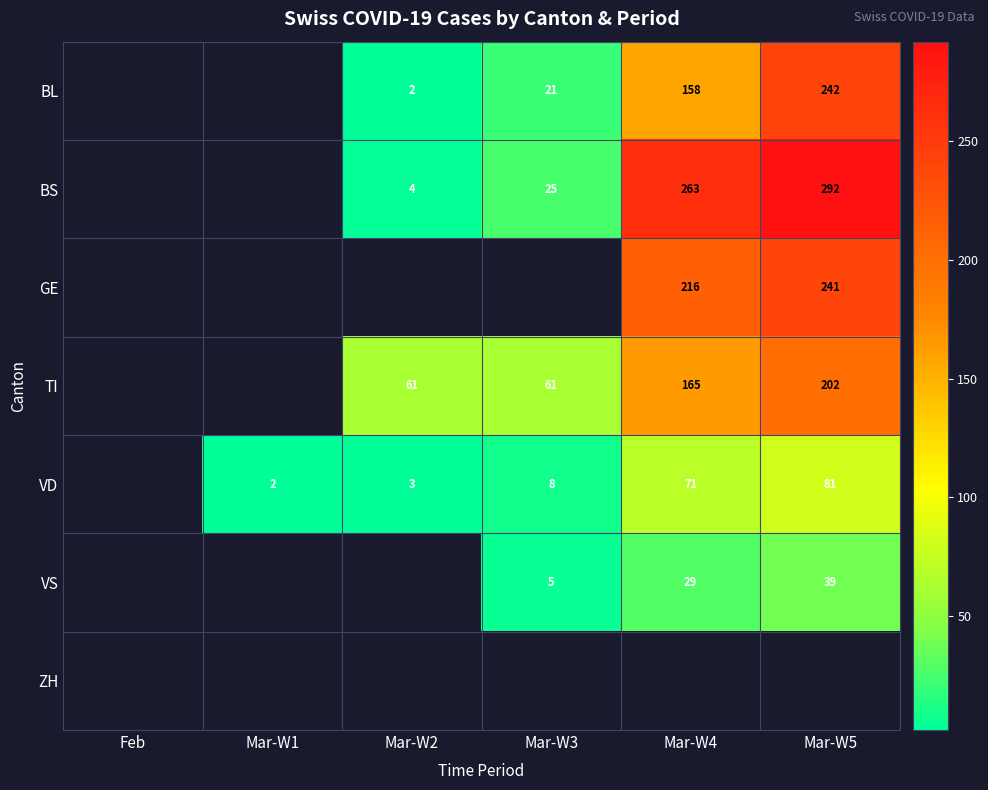

Is it true that VS equals 49.7 at Mar-W4?

False